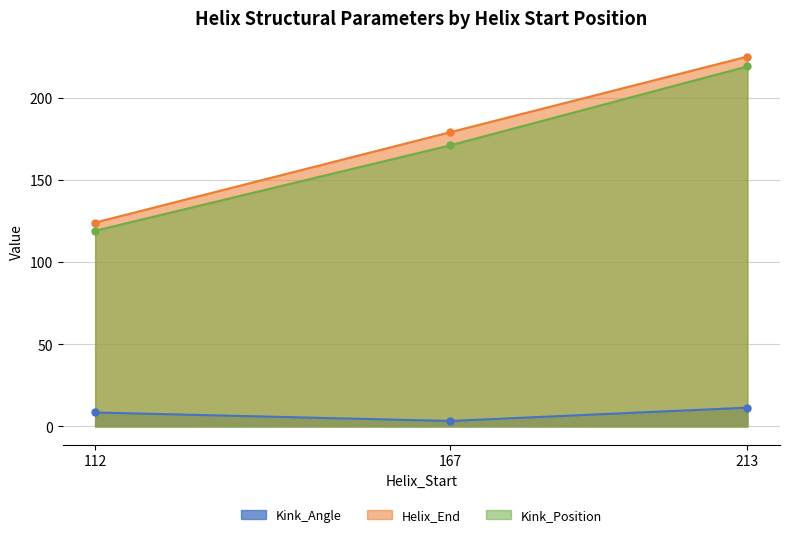

Is it true that Helix_End equals 211.0 at 112?

False